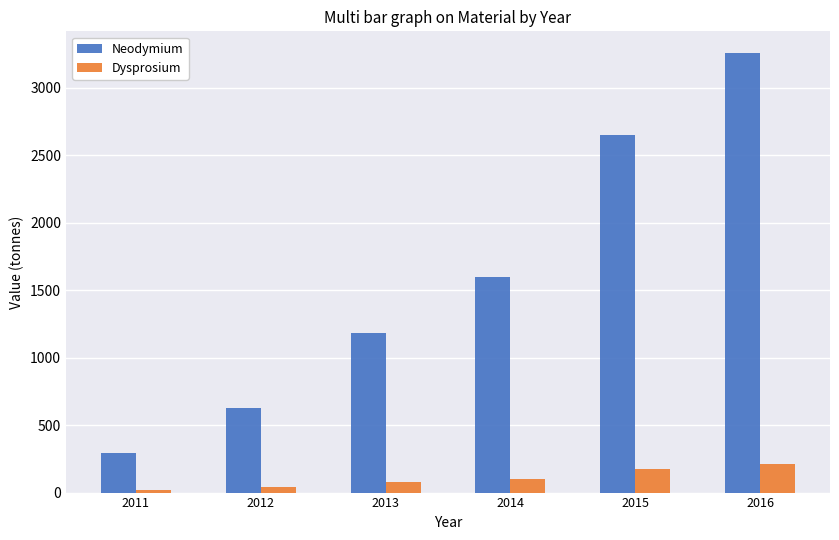

What is the value of the Neodymium bar at the 1st from the left?

291.1